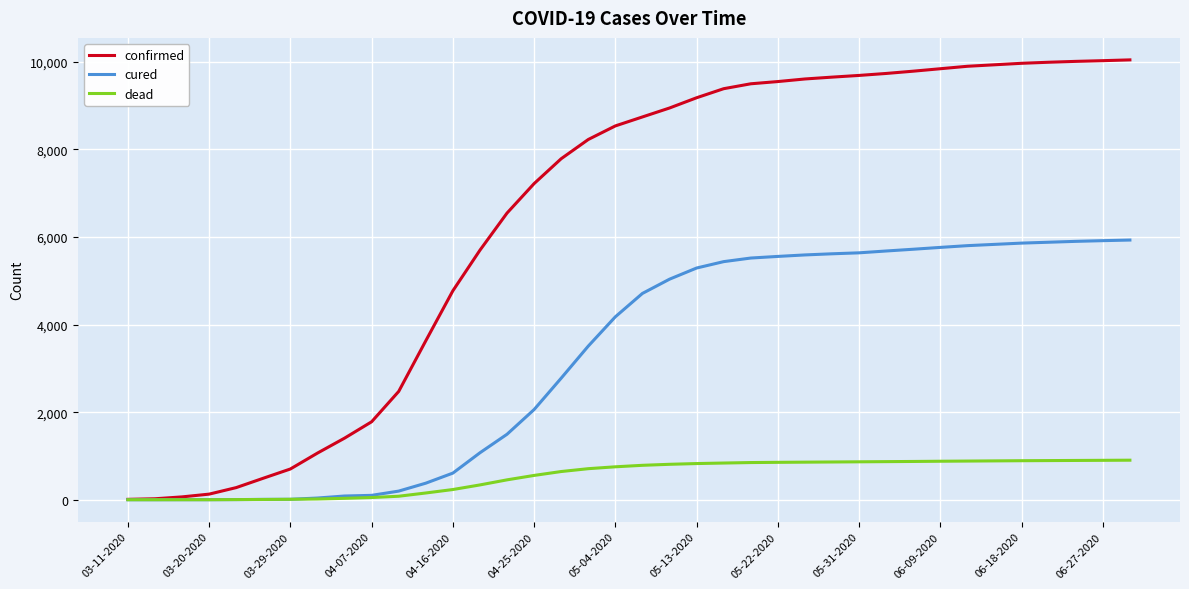

Rank the series by their average value, from lowest to highest.

dead, cured, confirmed